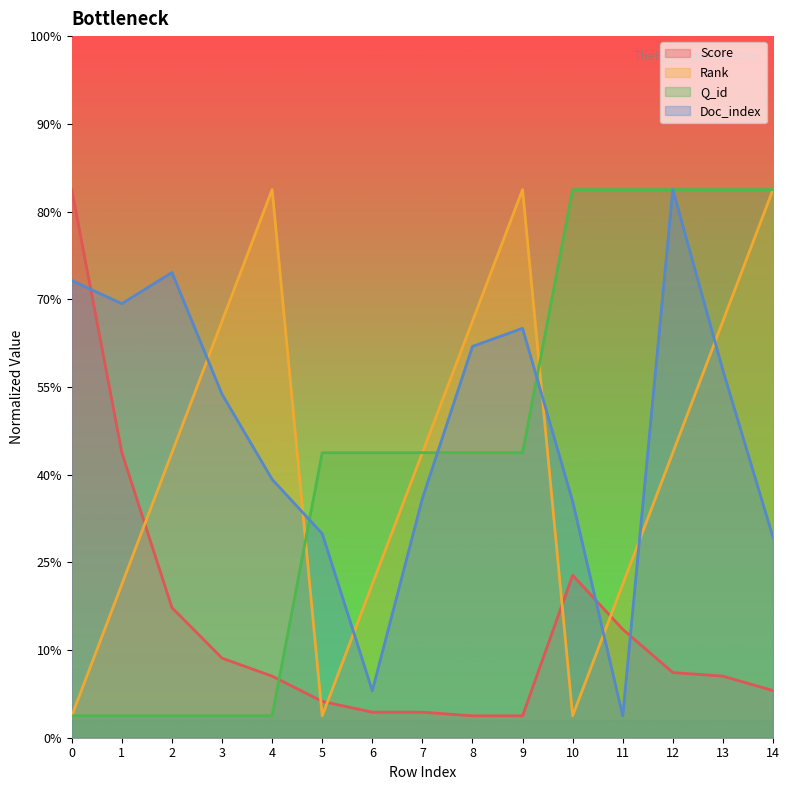

The Rank series shows 198.6 at 11. True or false?

False